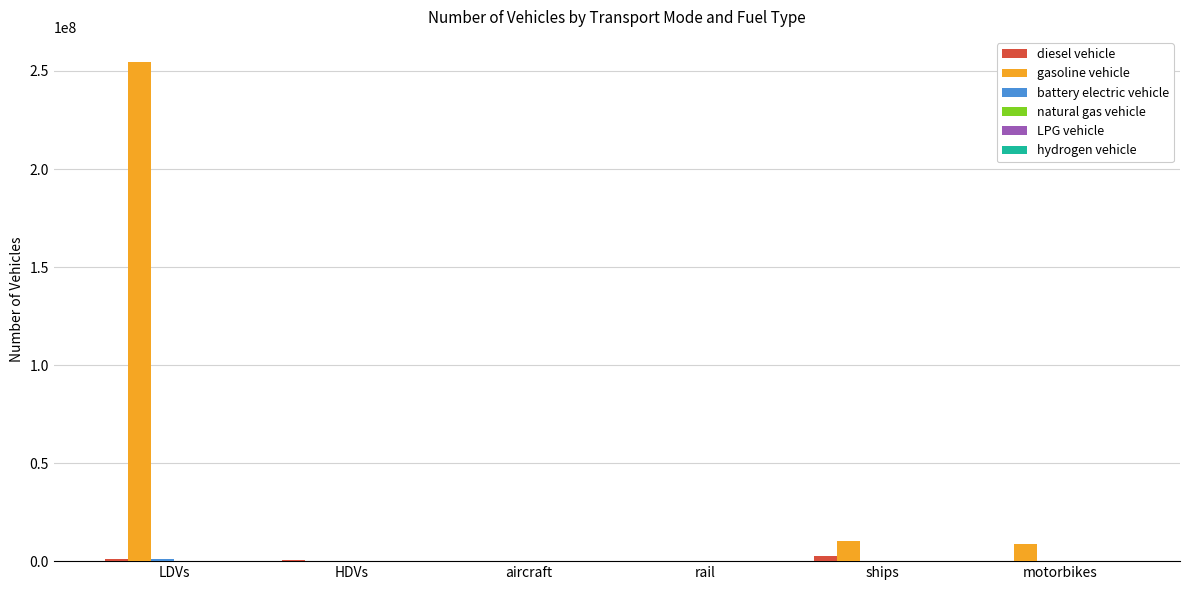

Is it true that gasoline vehicle equals 83203962.5 at LDVs?

False